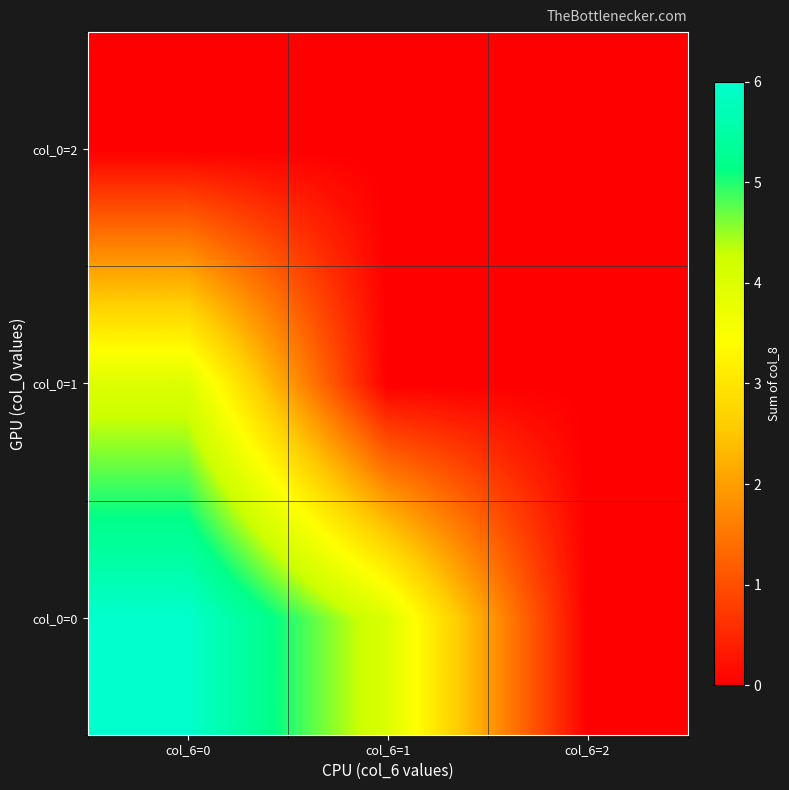

At which category is the sum across all series the highest?

col_6=0